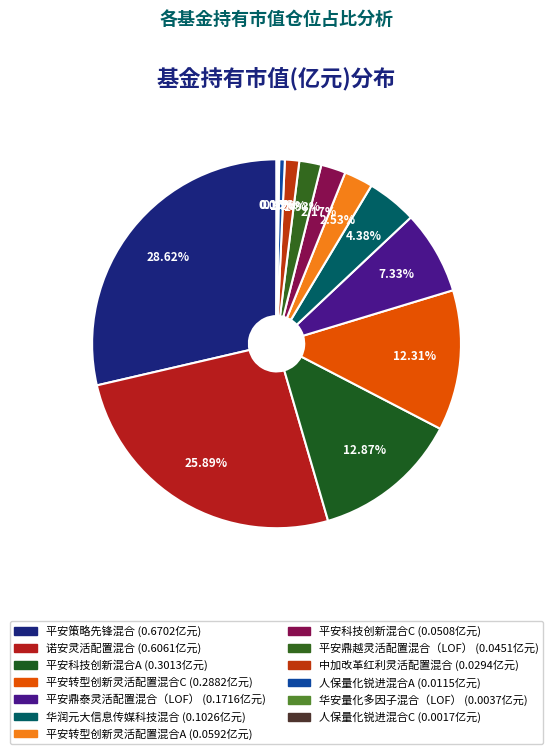

How much of the chart is everything except 平安转型创新灵活配置混合C?

87.7%